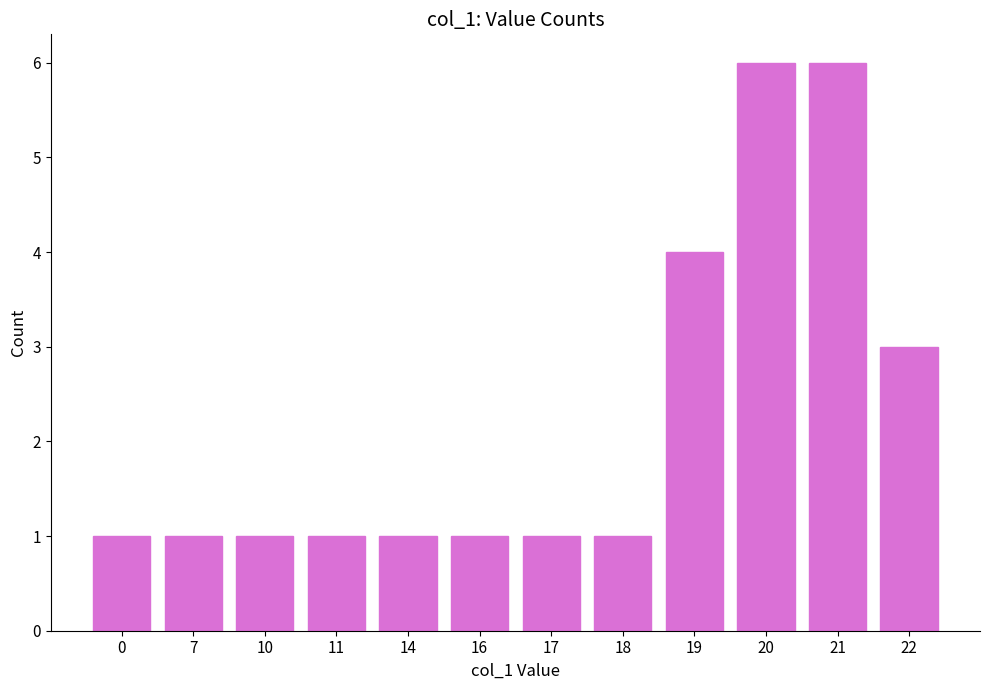

At which label is the value closest to 3?

22